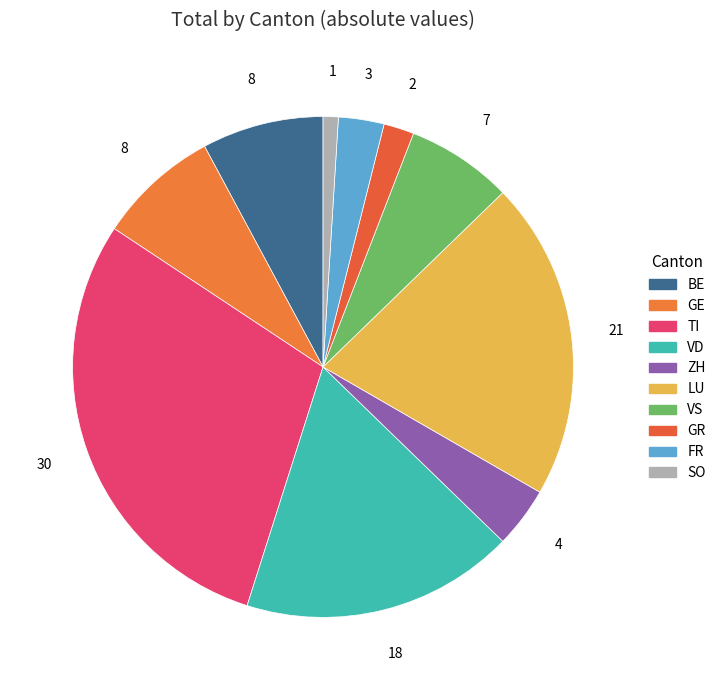

Count the number of slices in the pie.

10